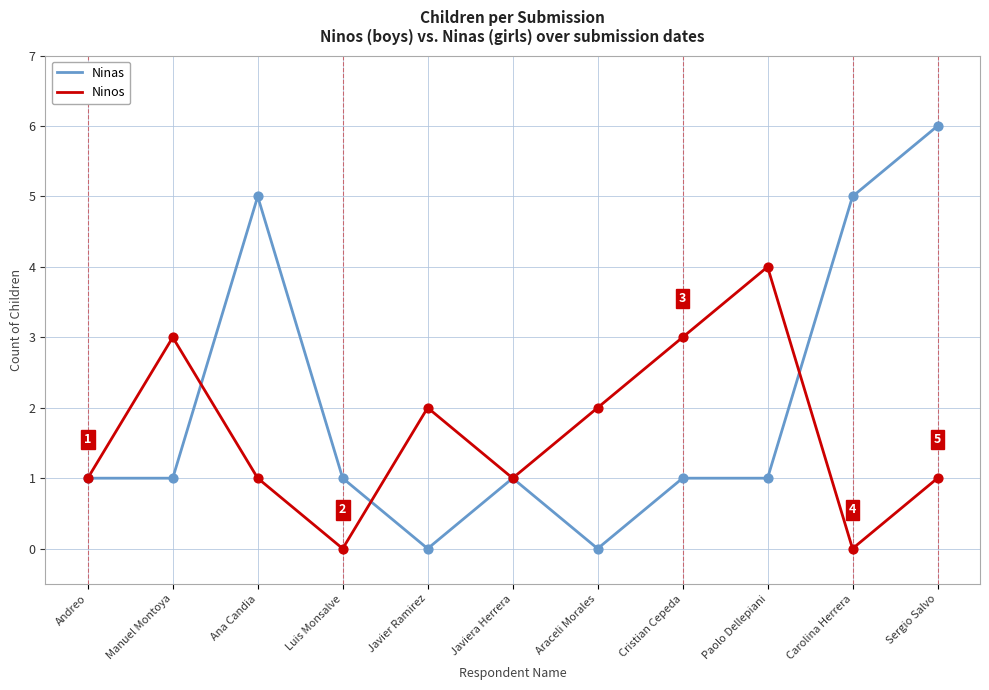

Which series has the largest total across all categories?

Ninas